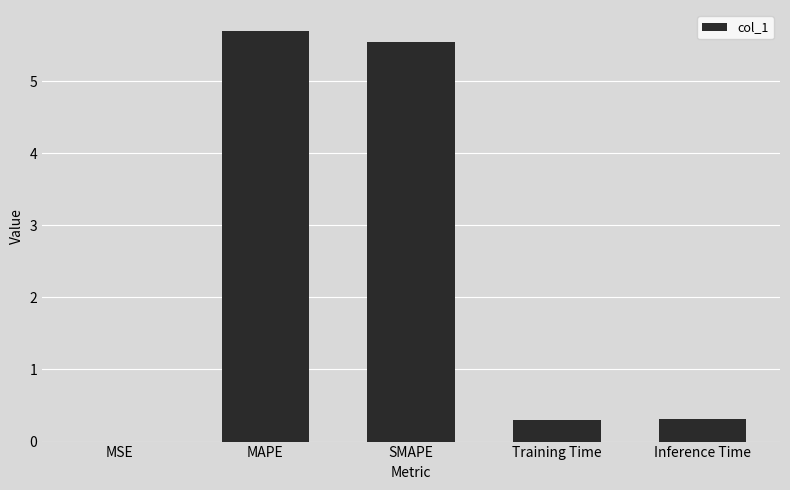

At which category does the chart reach its peak across all series?

MAPE